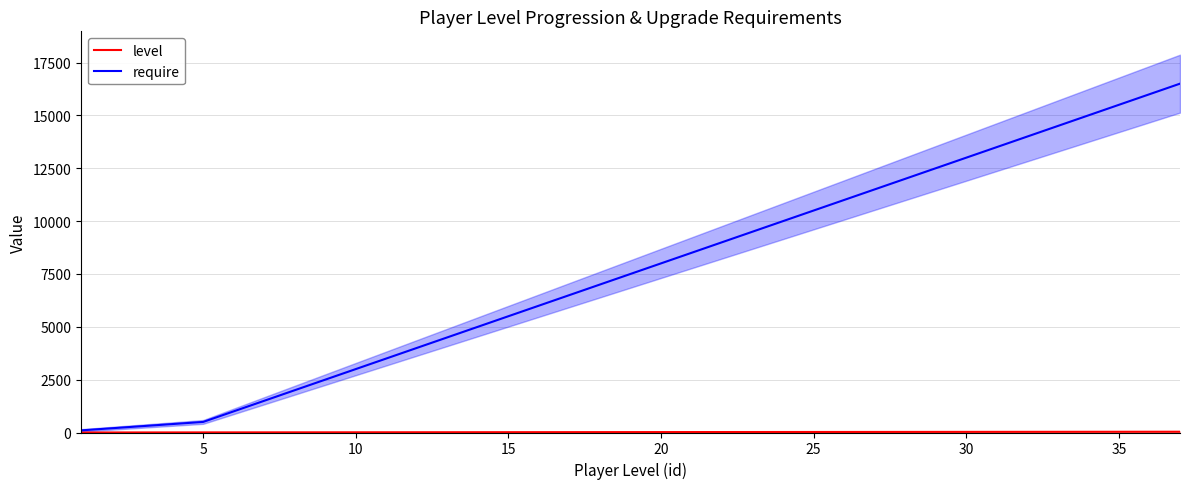

What is the difference between the highest and lowest values at 10?

297